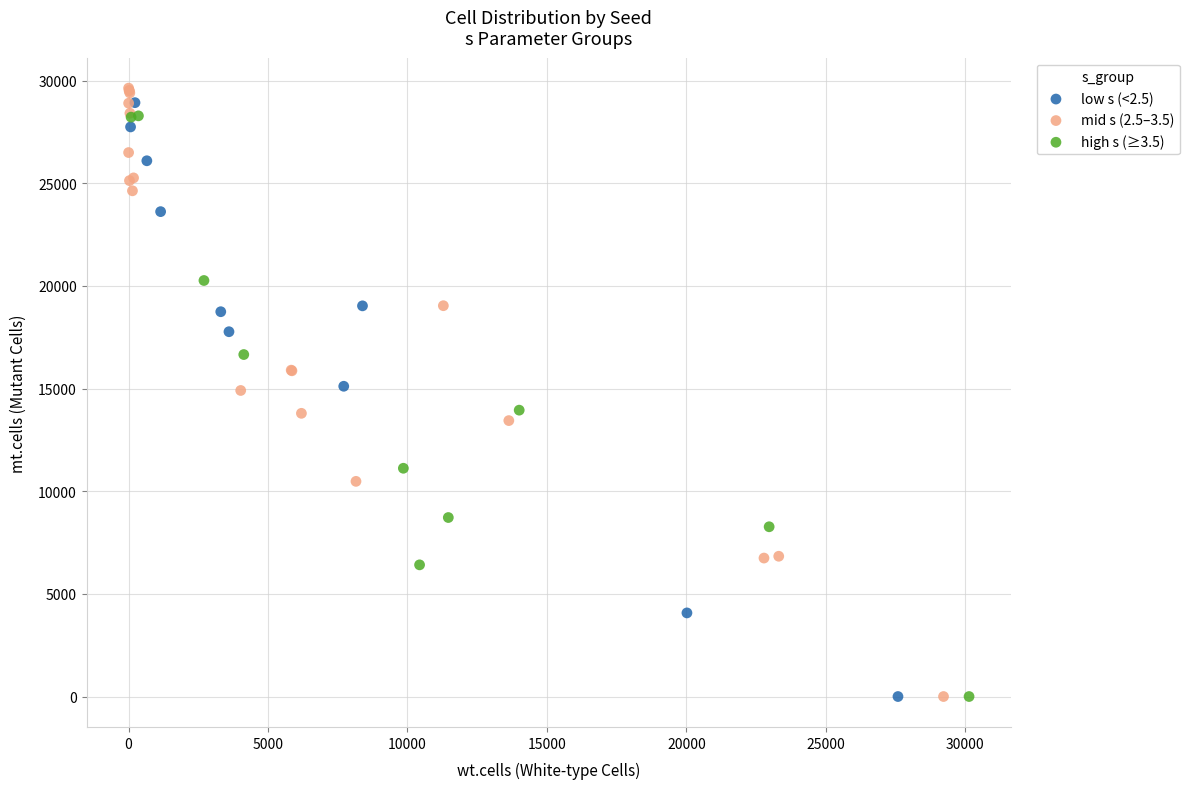

Which series has the widest spread of Y values?

mid s (2.5–3.5)